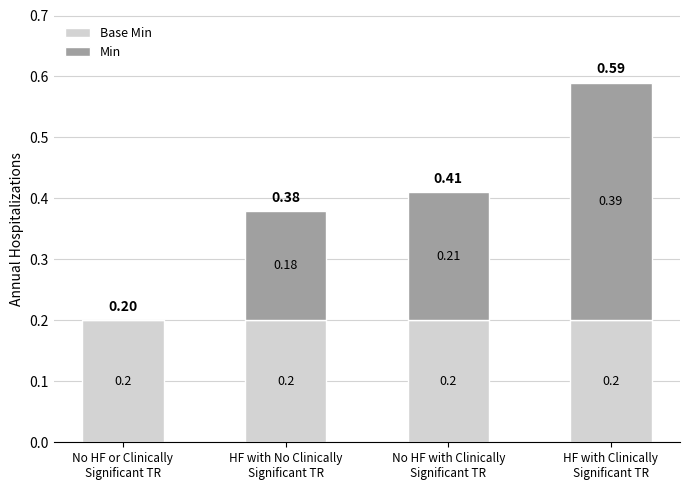

How many categories are shown in the chart?

4